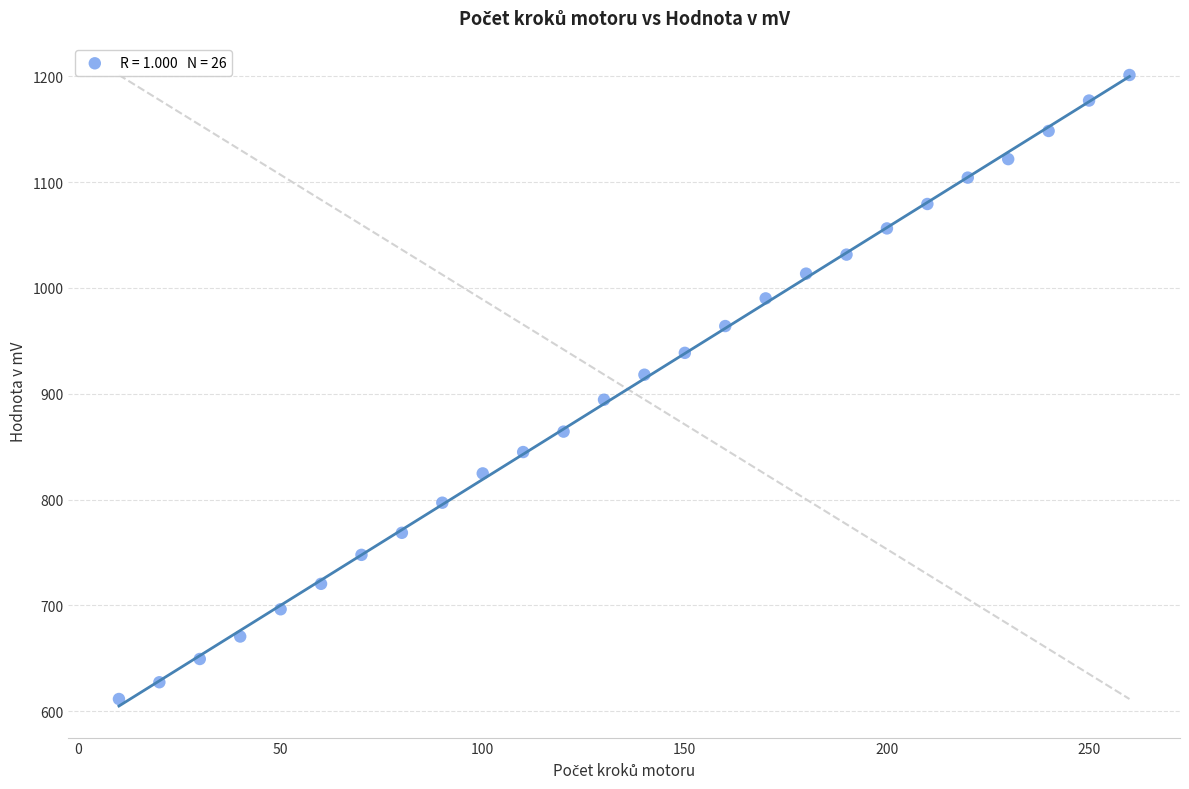

List the coordinates of all points as (Y, X) pairs, reading left to right.

(611.7, 10.0)  (627.5, 20.0)  (649.5, 30.0)  (670.7, 40.0)  (696.4, 50.0)  (720.5, 60.0)  (747.8, 70.0)  (768.6, 80.0)  (797.1, 90.0)  (824.8, 100.0)  (844.9, 110.0)  (864.2, 120.0)  (894.4, 130.0)  (918.0, 140.0)  (938.6, 150.0)  (963.9, 160.0)  (990.1, 170.0)  (1013.5, 180.0)  (1031.4, 190.0)  (1056.2, 200.0)  (1079.3, 210.0)  (1104.2, 220.0)  (1121.6, 230.0)  (1148.2, 240.0)  (1177.0, 250.0)  (1201.1, 260.0)